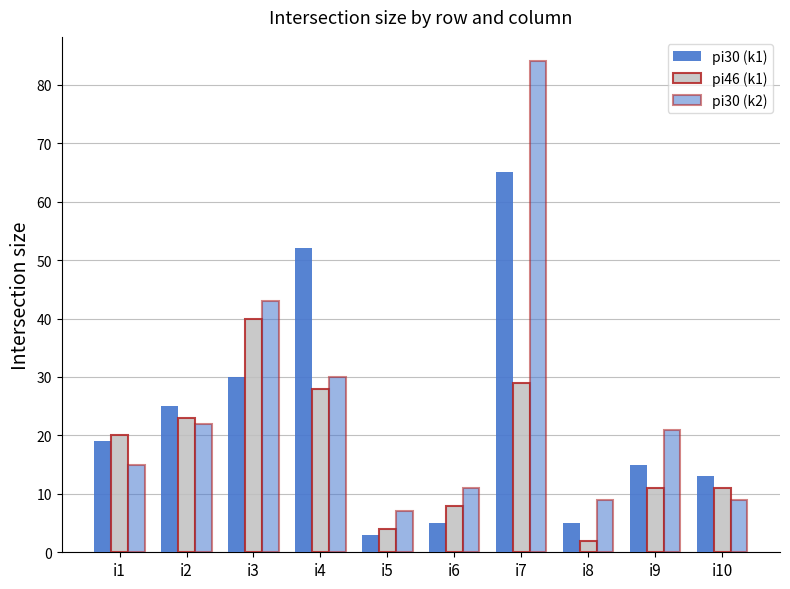

Which category has the lowest value in the pi46 (k1) series?

i8